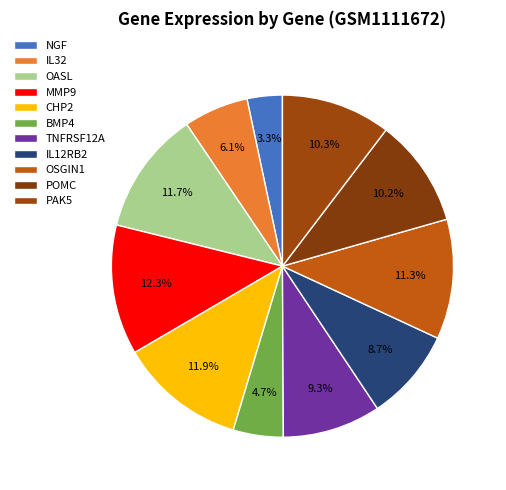

How many segments does this pie chart have?

11